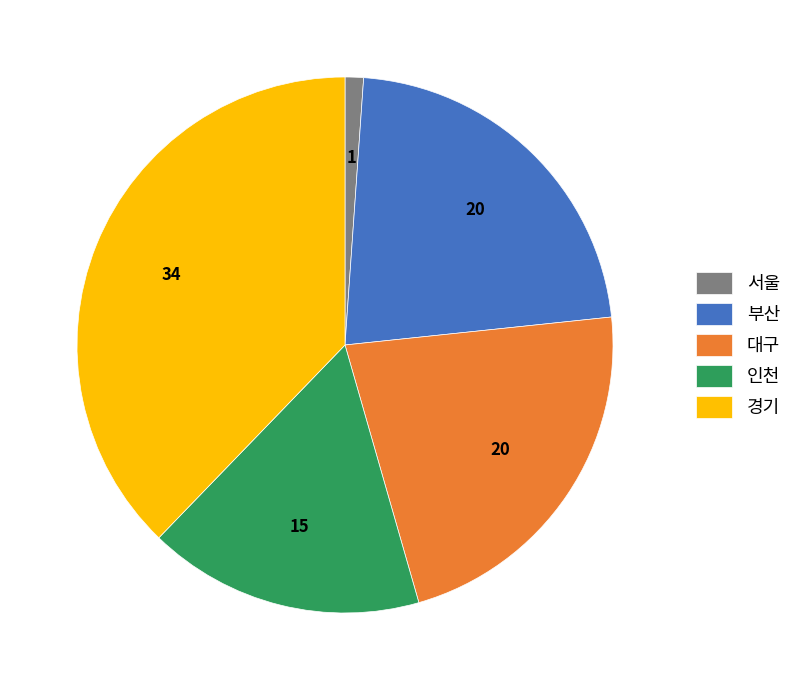

Combined, do 서울 and 대구 account for over 50%?

No